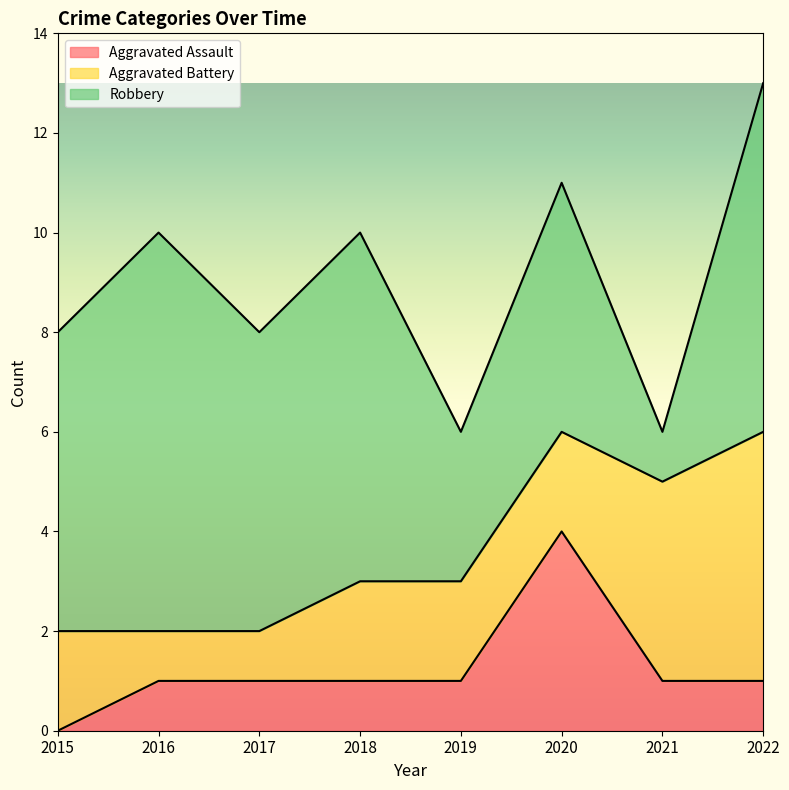

What is the total value across all series at 2016?

10